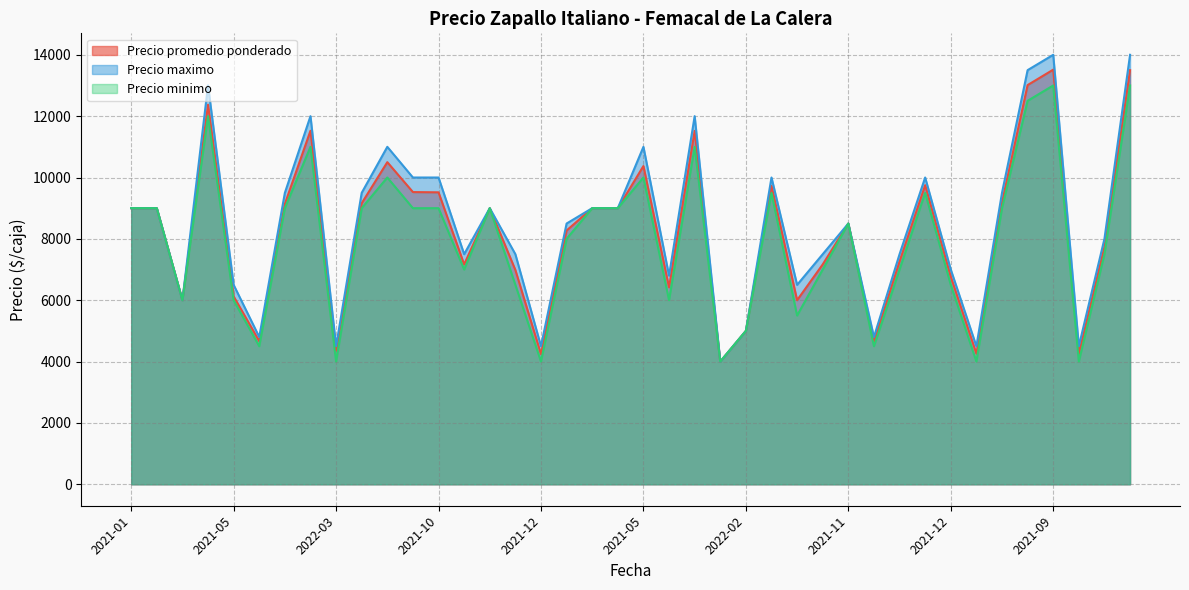

What is the difference between the maximum and second lowest values in the Precio promedio ponderado series?

9273